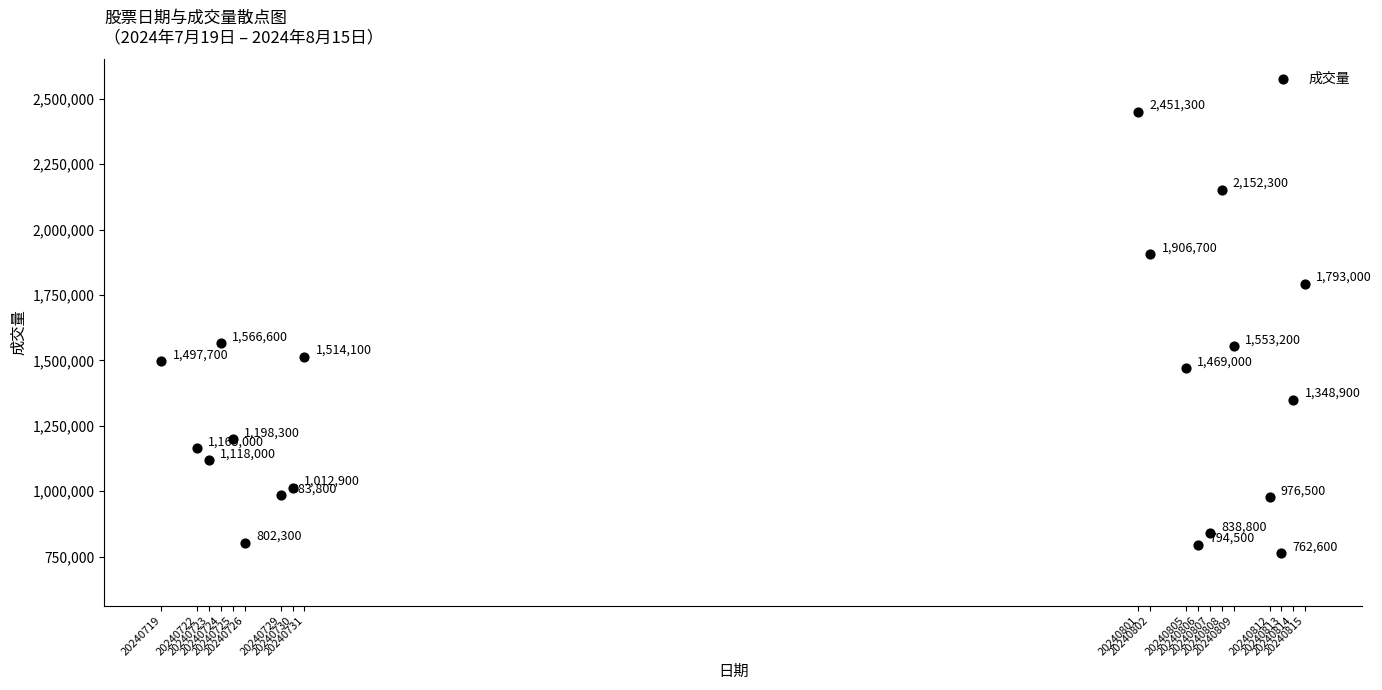

What Y value in the scatter plot is closest to 1606950?

1566600